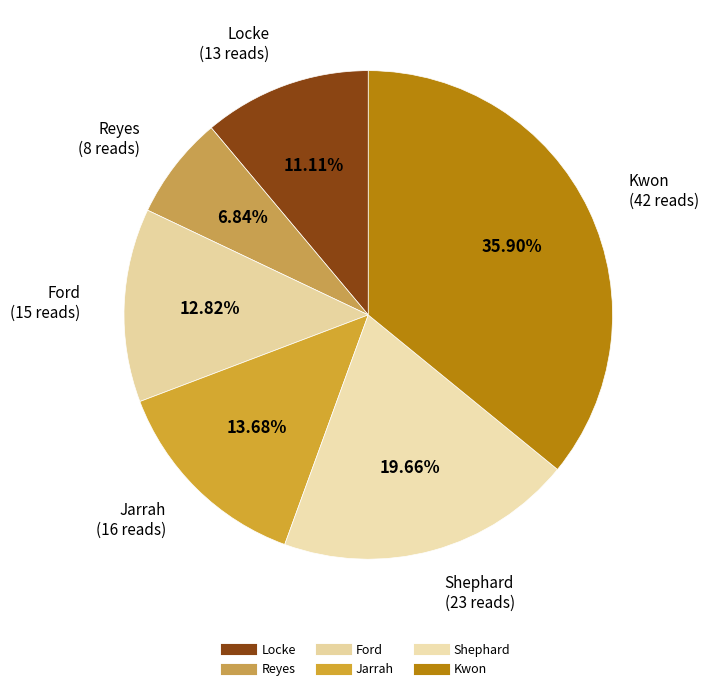

Is it true that Shephard is 13% of the pie?

False